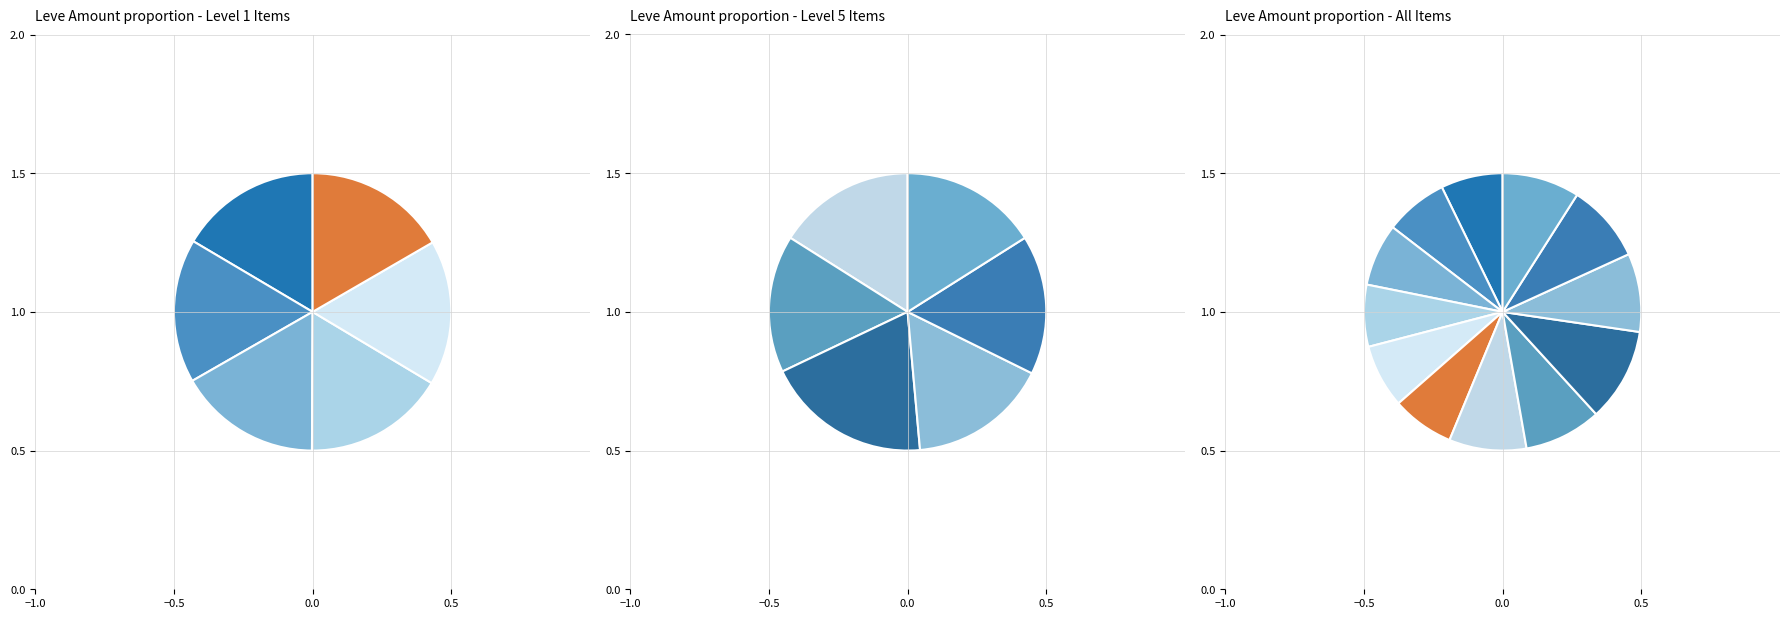

What percentage is NOT represented by Amateur's Breeches?

90.9%